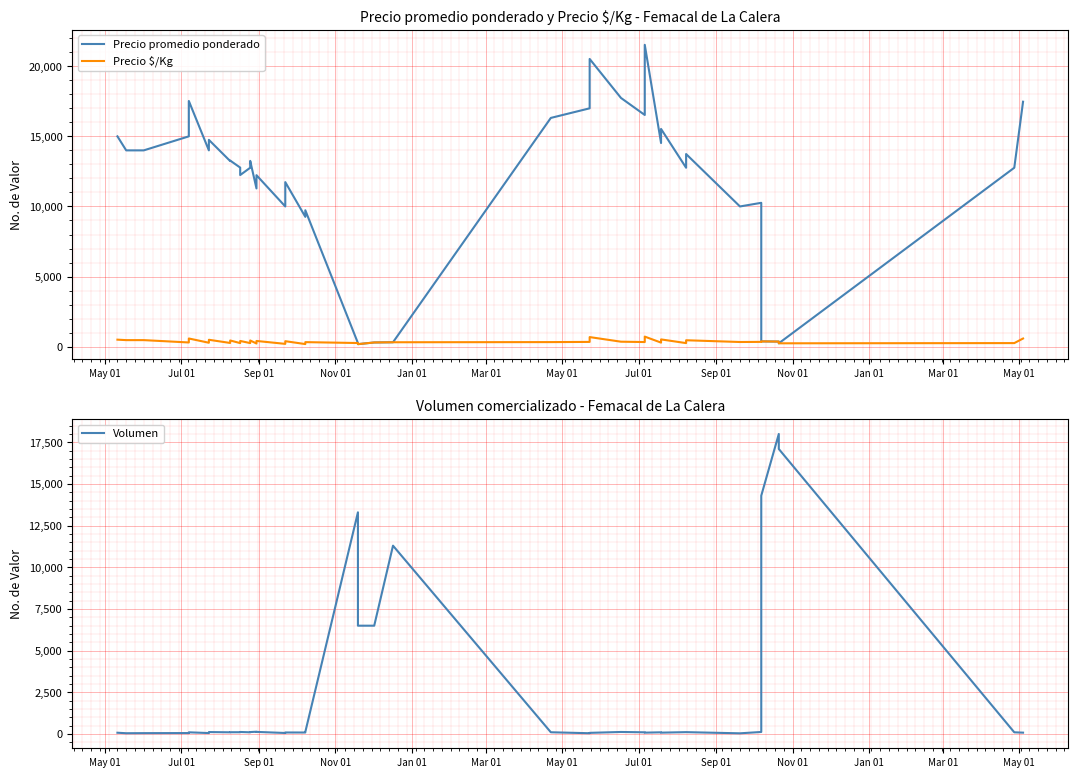

Count the number of categories in the chart.

40